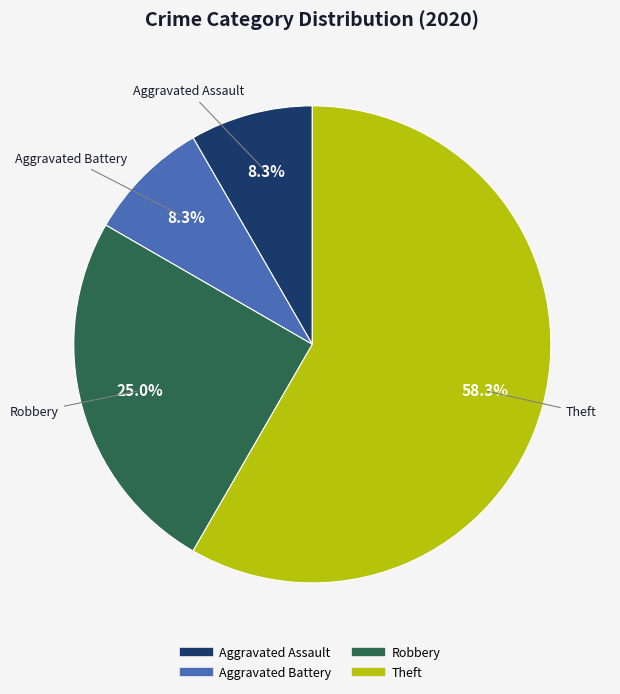

To the nearest percent, what is the combined percentage of Robbery and Theft?

83%